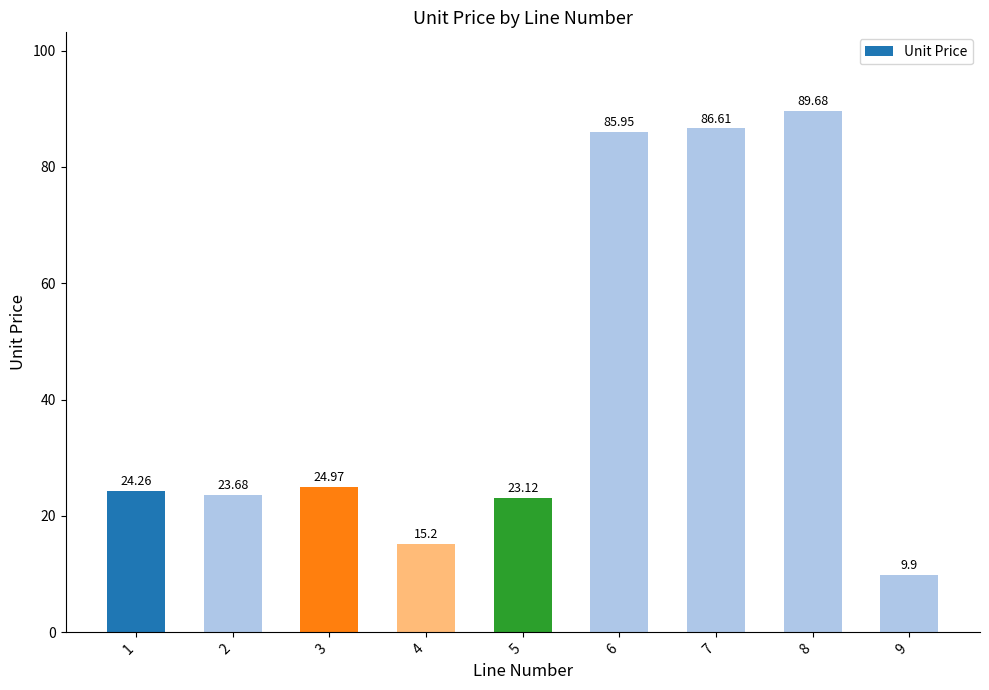

Reading left to right, transcribe all the data shown in this chart.

1=24.3	2=23.7	3=25.0	4=15.2	5=23.1	6=86.0	7=86.6	8=89.7	9=9.9